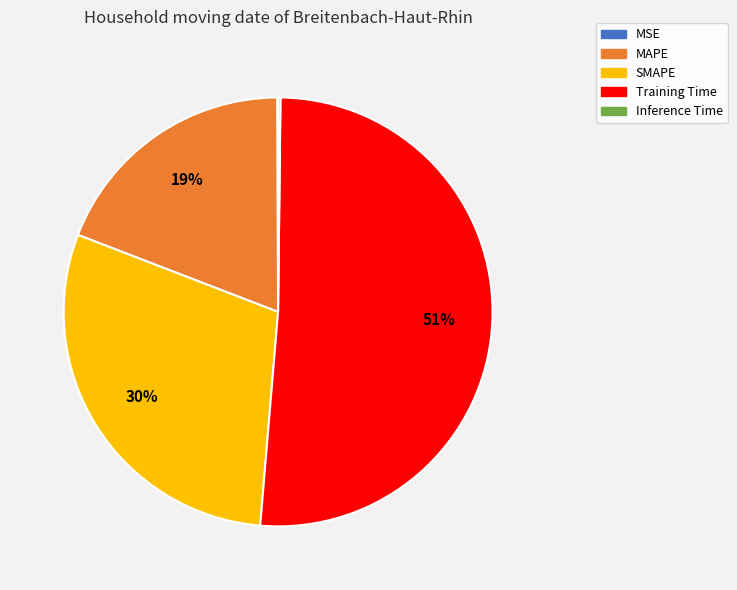

Is it true that MAPE is 29% of the pie?

False